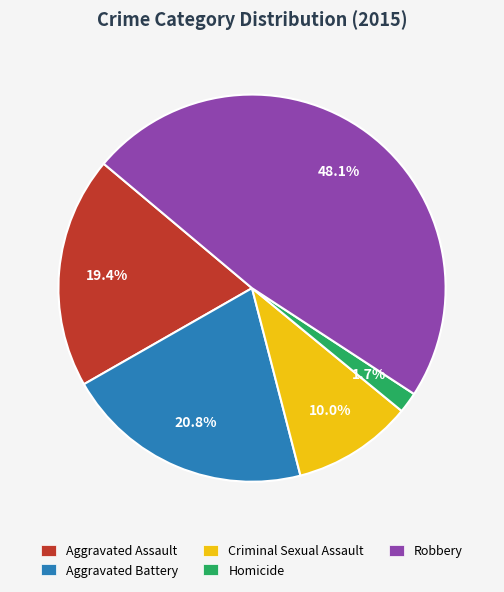

To the nearest percent, what is the difference between the largest and smallest slice percentages?

46%